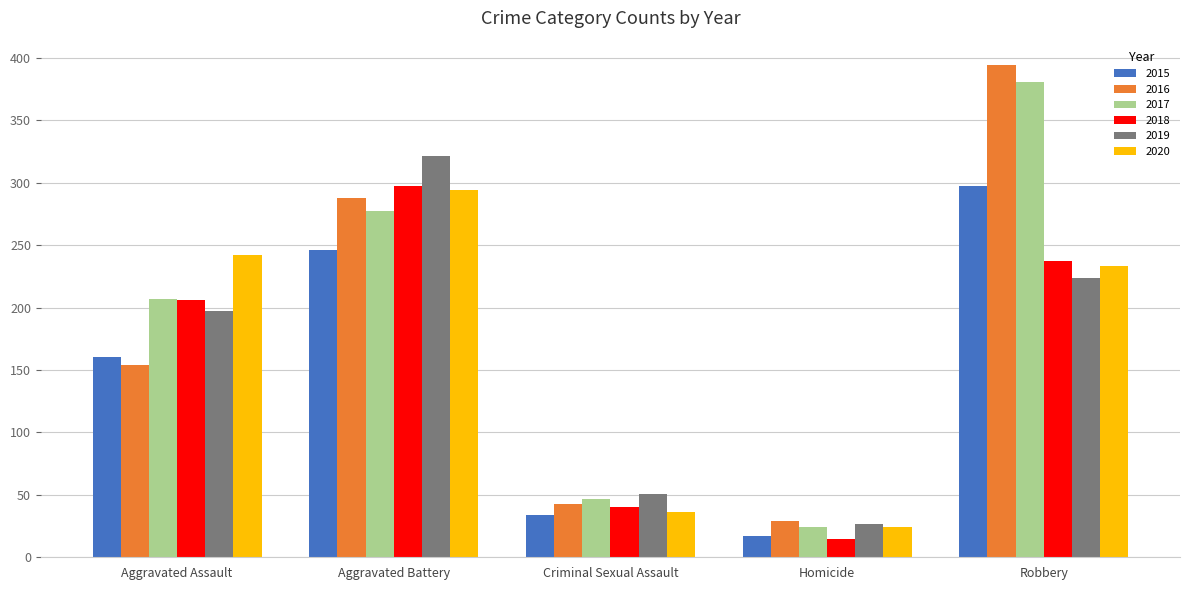

What is the difference between the 2016 values at Criminal Sexual Assault and Homicide?

14